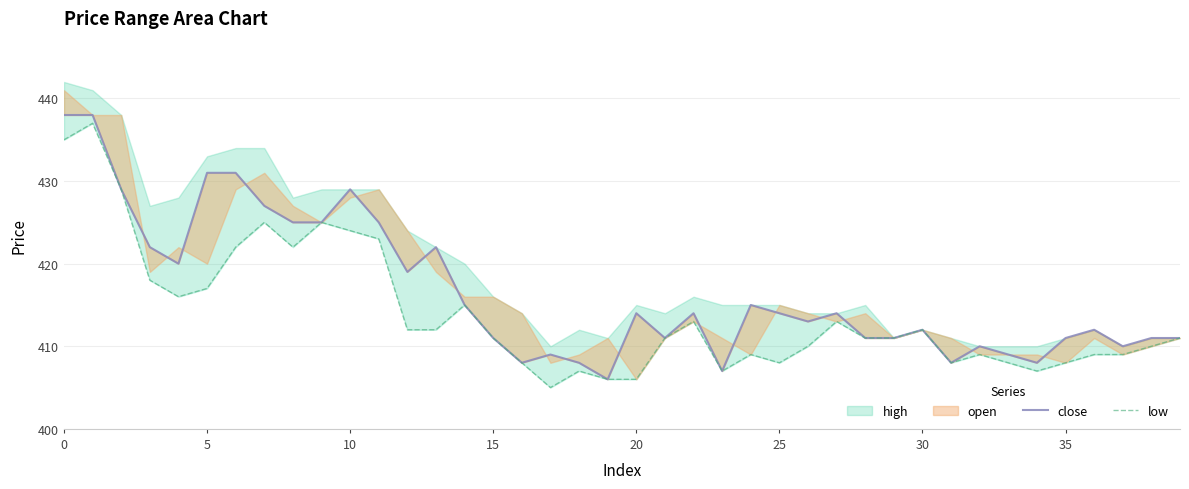

Which category has the lowest value in the close series?

19